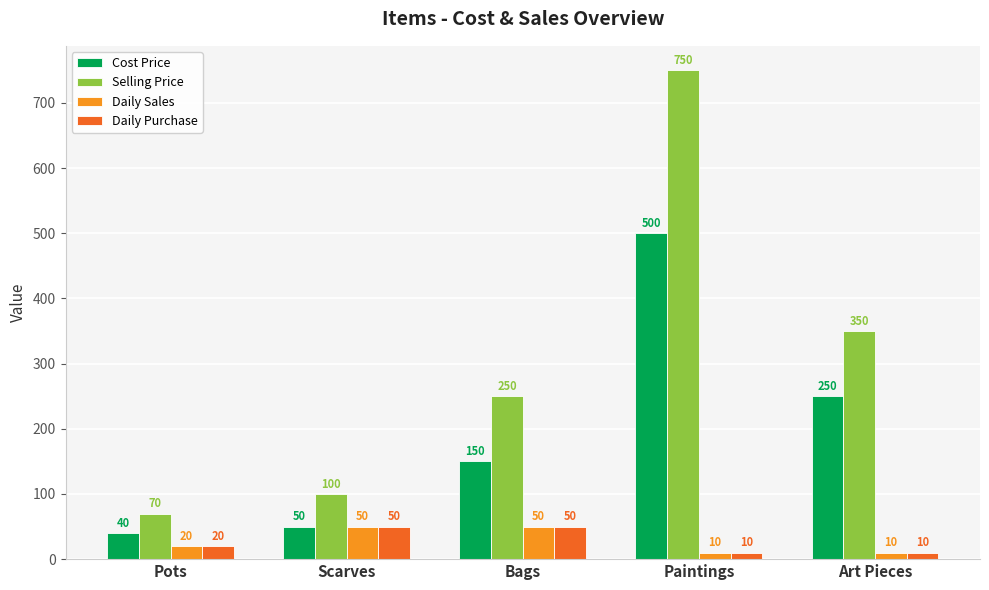

At how many categories does at least one series exceed 735?

1